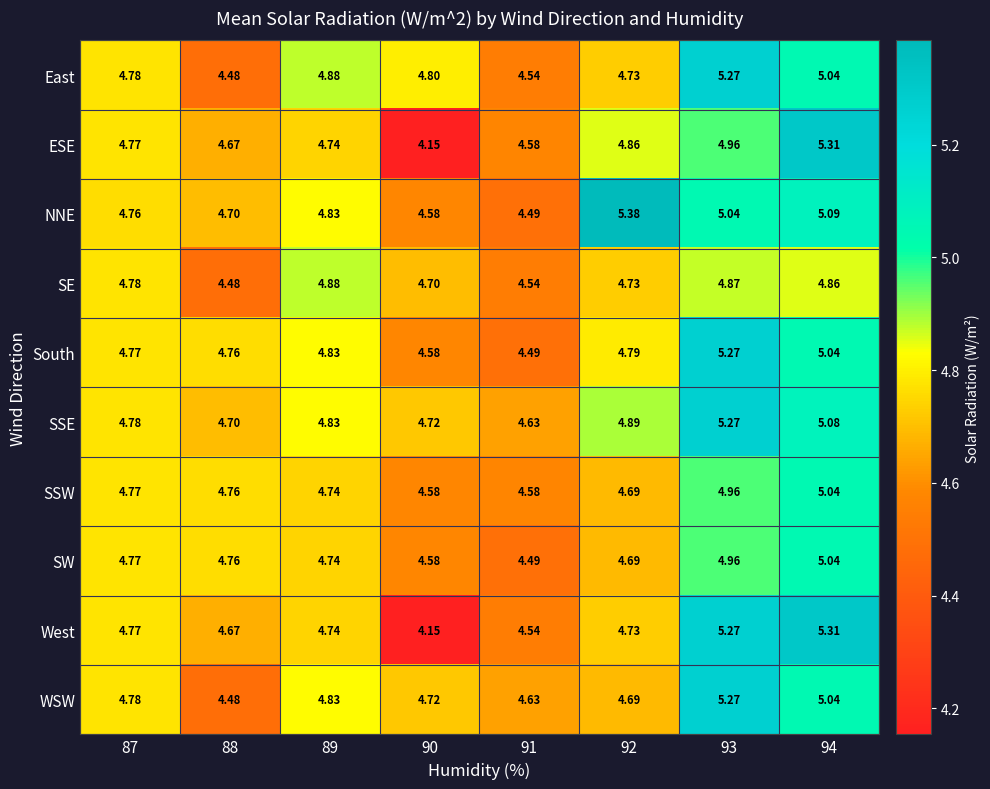

Is the value of WSW at 88 greater than the value of SE at 92?

No